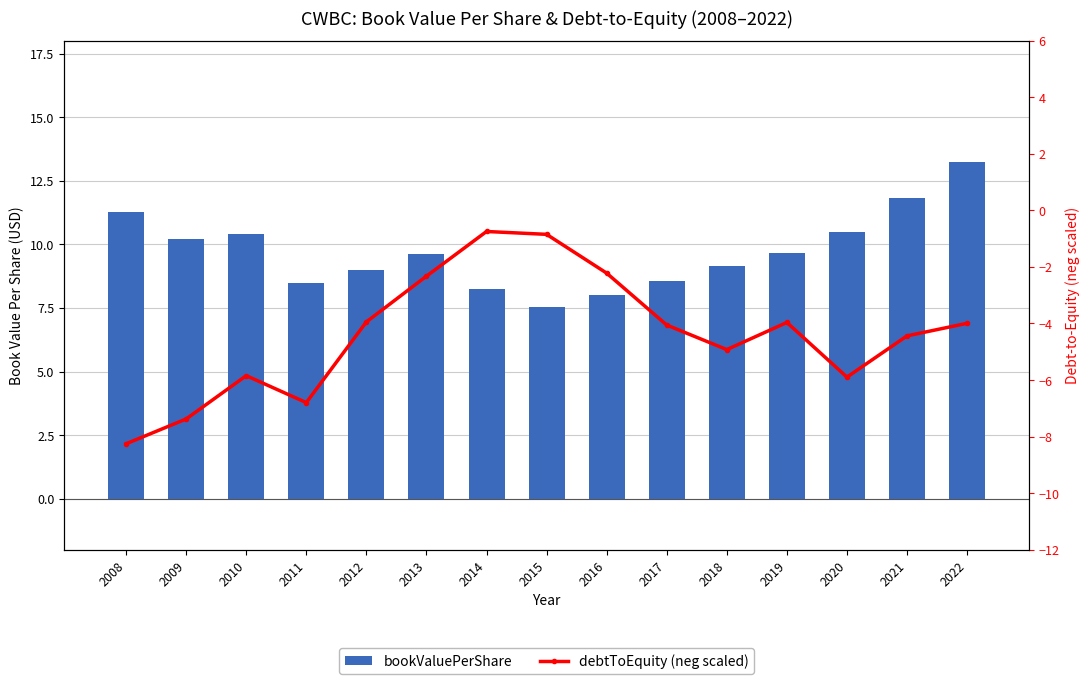

How many data points in debtToEquity (neg scaled) are less than -4?

8